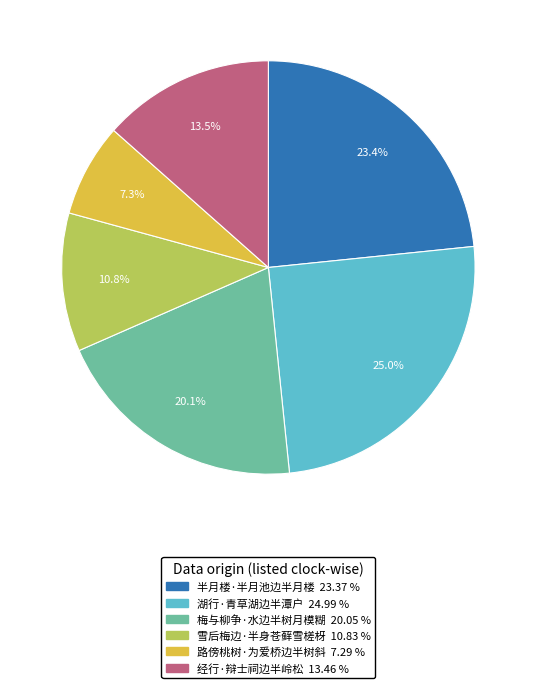

What is the total percentage of 经行·辩士祠边半岭松 and 雪后梅边·半身苍藓雪槎枒?

24.3%